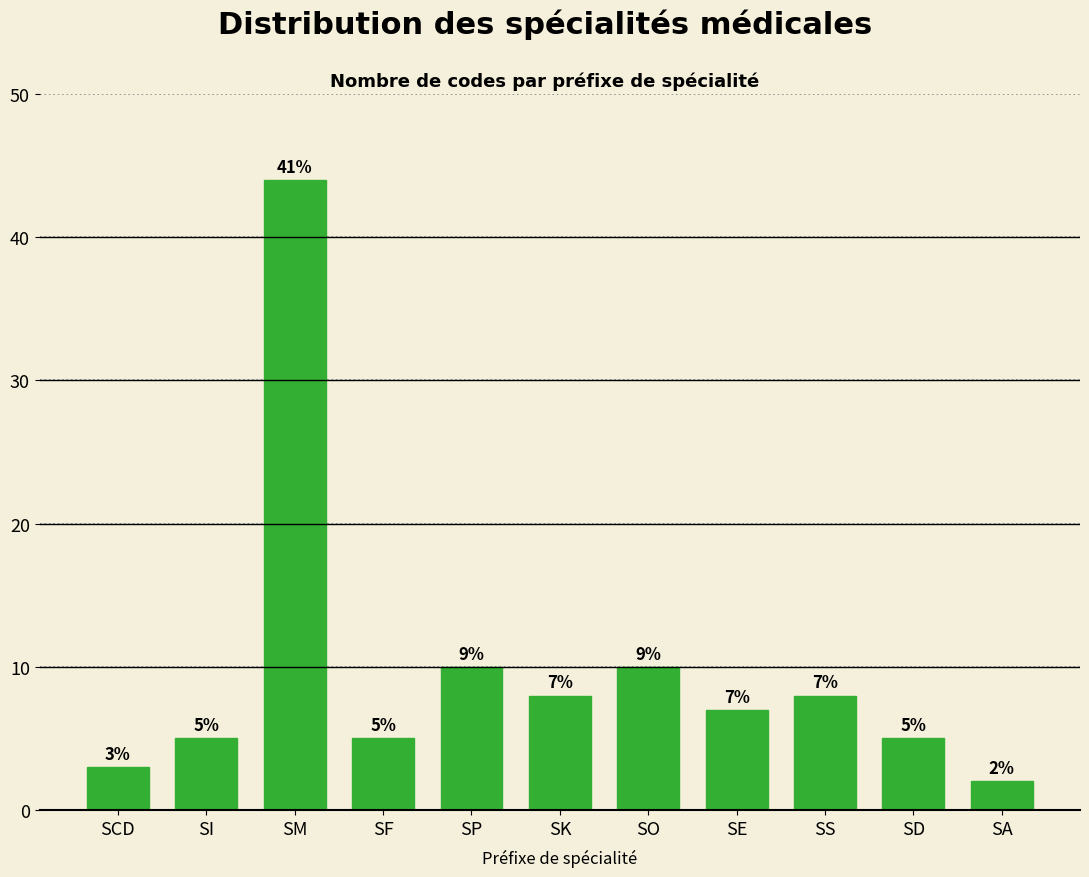

Reading left to right, list all the values displayed in this chart.

SCD=3	SI=5	SM=44	SF=5	SP=10	SK=8	SO=10	SE=7	SS=8	SD=5	SA=2